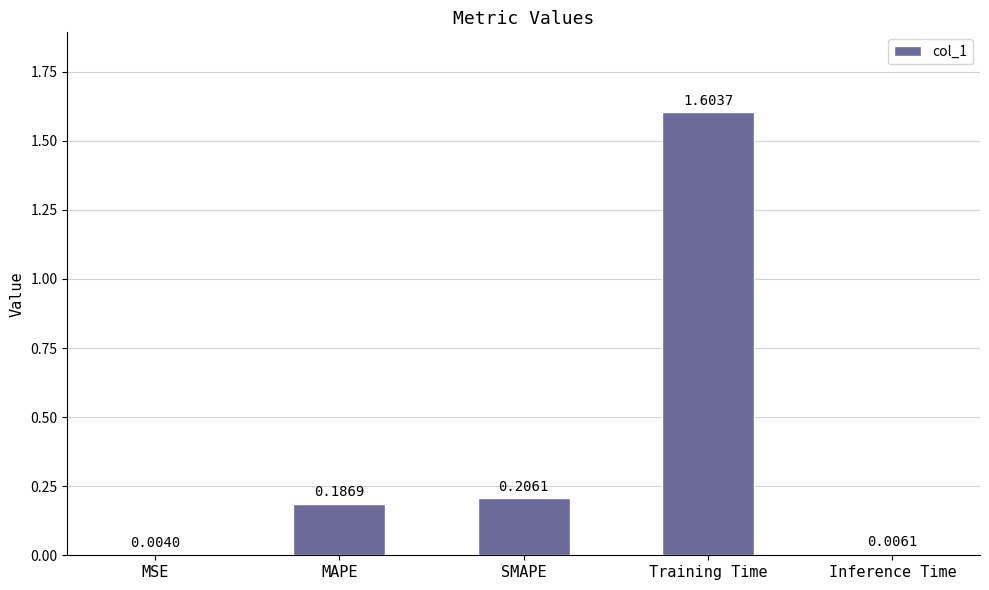

What is the sum of all values?

2.0